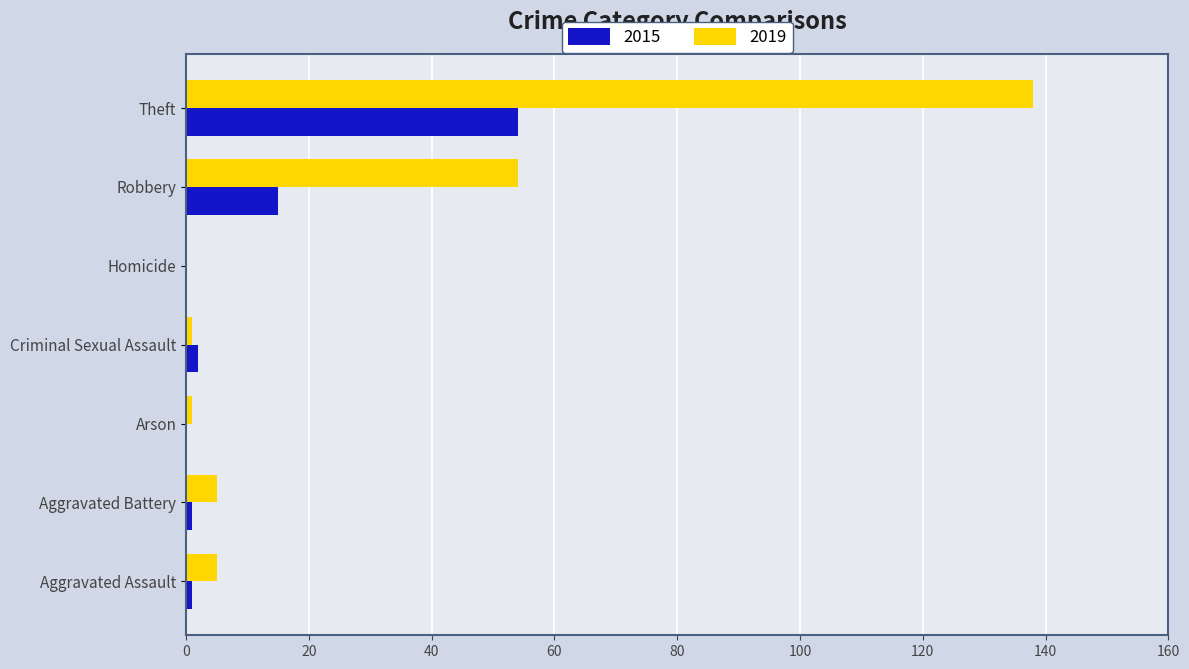

At which label is 2015 closest to 27?

Robbery